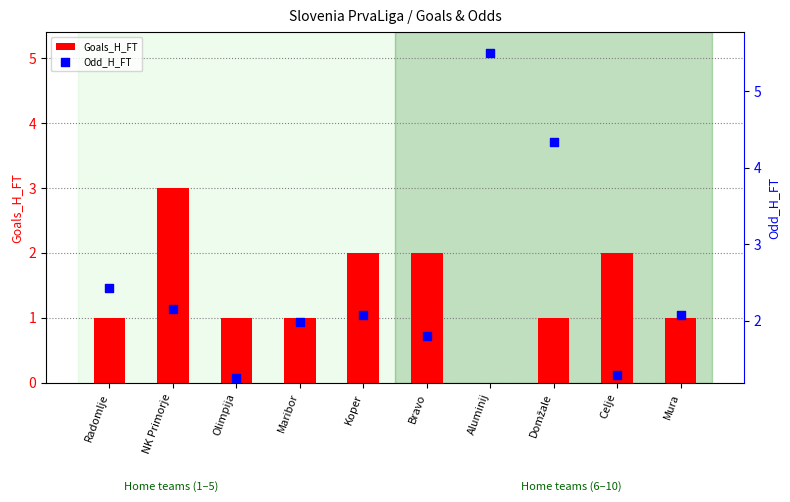

At which category is the sum across all series the highest?

Aluminij